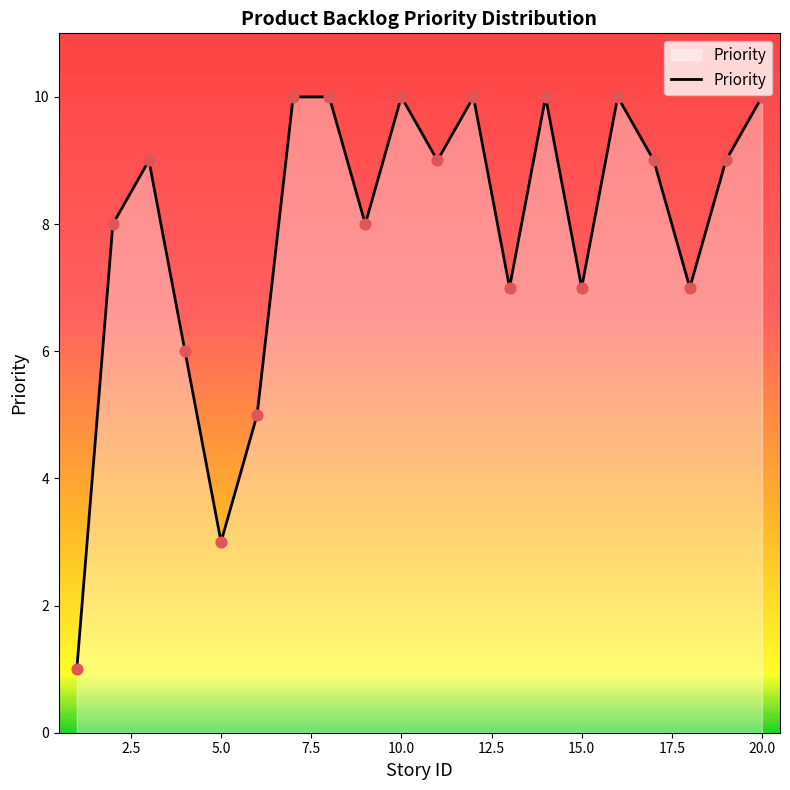

What is the difference between the maximum and minimum values?

9